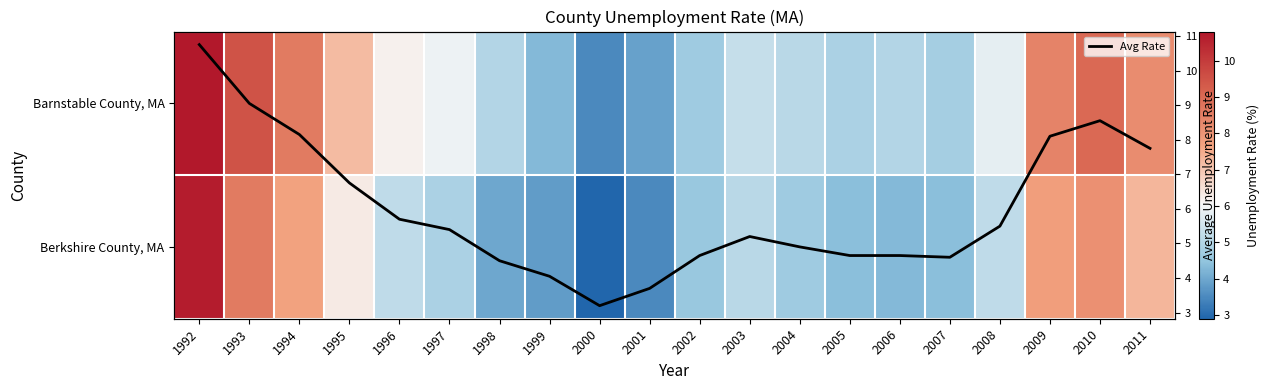

At which label is Avg Rate closest to 6?

1996